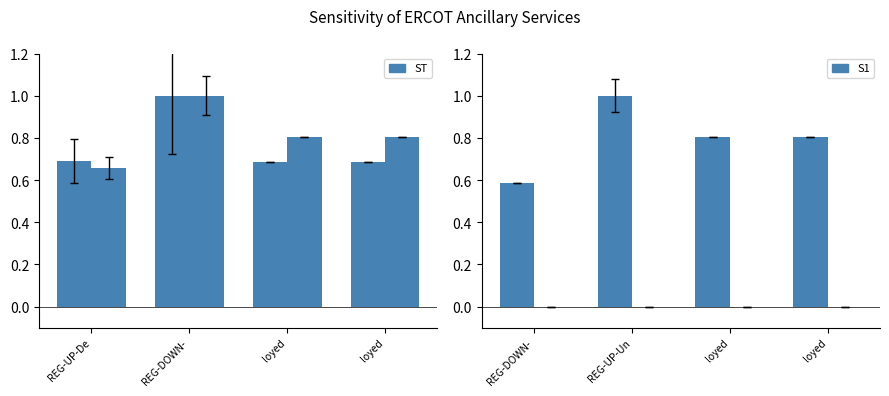

Which category has the lowest value in the ST series?

loyed